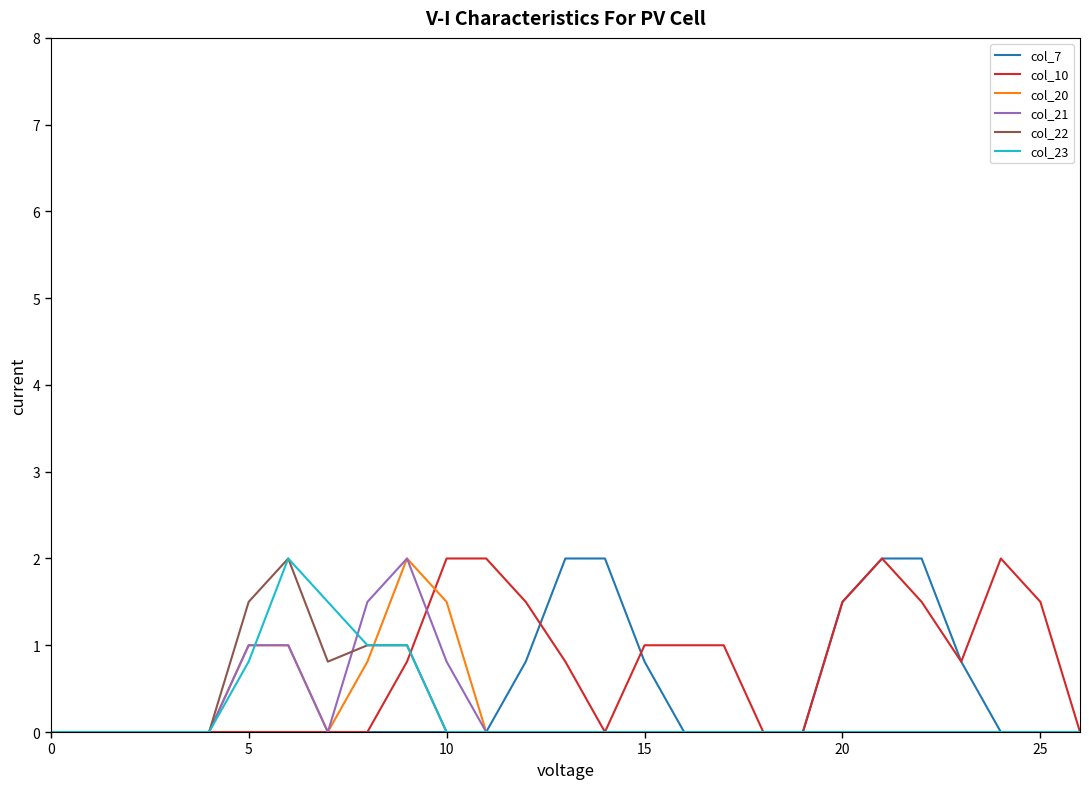

What are all the series names shown in the legend?

col_7, col_10, col_20, col_21, col_22, col_23